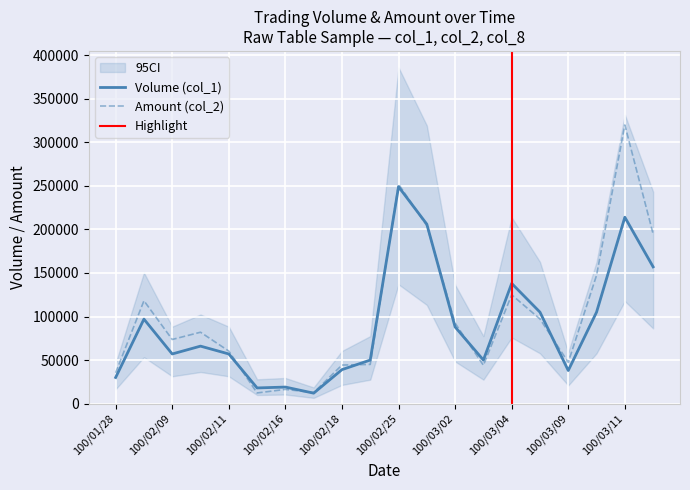

Reading left to right, what are all the values shown in this chart?

Volume (col_1): 100/01/28=30000	100/02/08=97000	100/02/09=57000	100/02/10=66000	100/02/11=57000	100/02/14=18000	100/02/16=19000	100/02/17=12000	100/02/18=39000	100/02/24=50000	100/02/25=249000	100/03/01=206000	100/03/02=88000	100/03/03=50000	100/03/04=138000	100/03/08=105000	100/03/09=38000	100/03/10=105000	100/03/11=214000	100/03/14=157000
Amount (col_2): 100/01/28=35400	100/02/08=118090	100/02/09=73640	100/02/10=81970	100/02/11=60310	100/02/14=12240	100/02/16=16320	100/02/17=12710	100/02/18=44260	100/02/24=45000	100/02/25=251980	100/03/01=204340	100/03/02=92400	100/03/03=44000	100/03/04=124880	100/03/08=97200	100/03/09=47380	100/03/10=147300	100/03/11=319900	100/03/14=194750